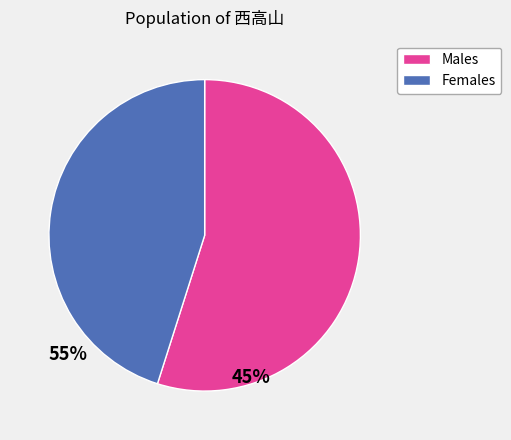

Which slice is the largest?

Males